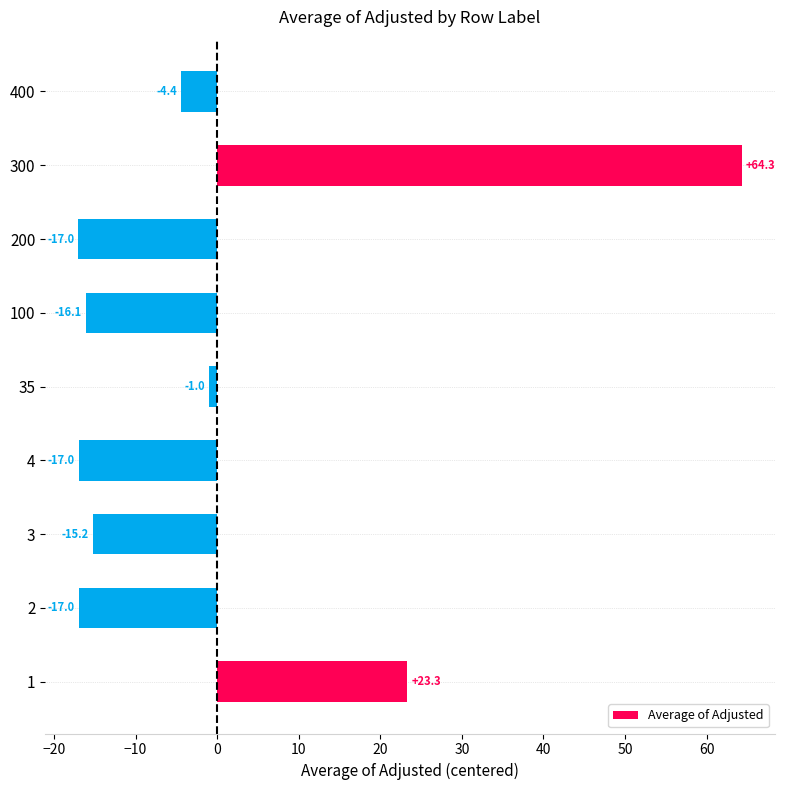

What is the difference between the maximum and minimum values?

81.3